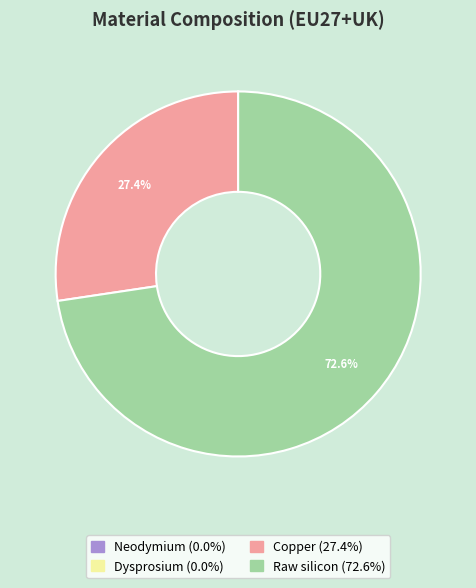

Is there any slice that represents more than half of the pie?

Yes